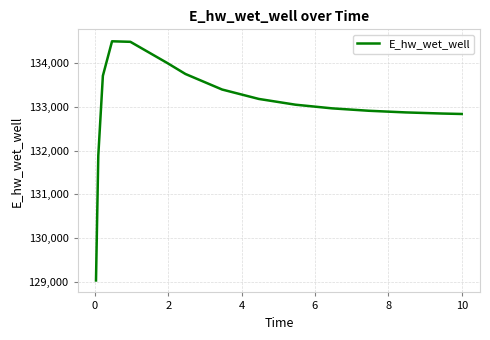

What is the difference between the second highest and minimum values?

5470.0